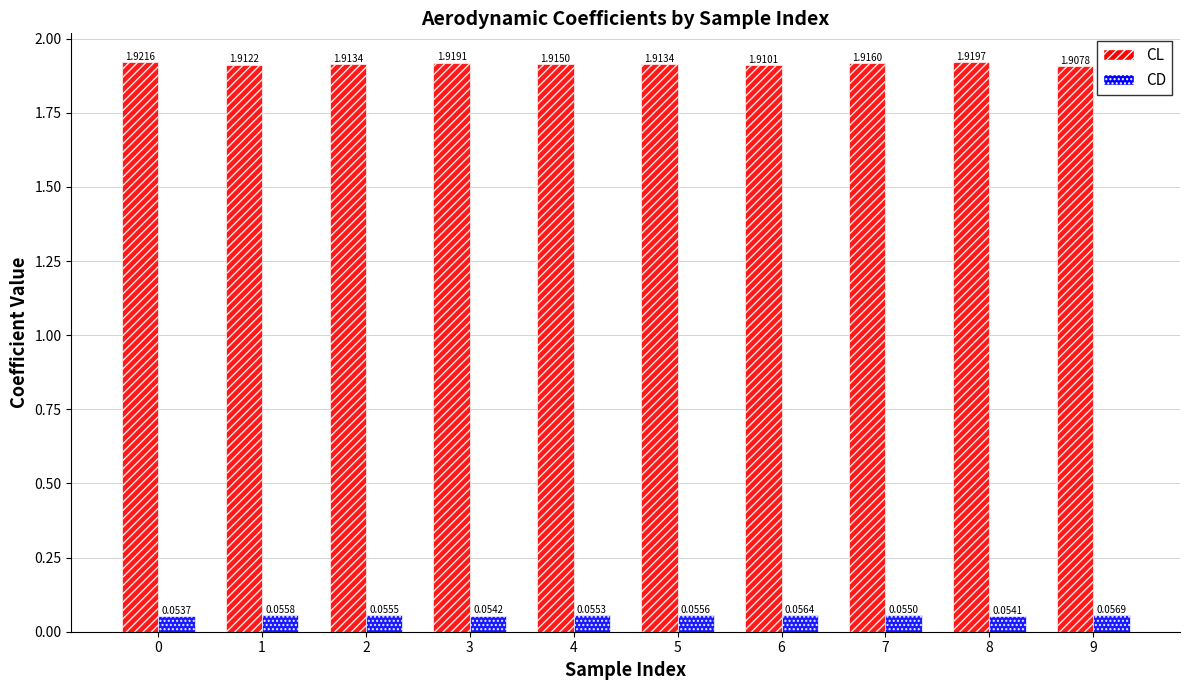

Which series changed the most between 5 and 8?

CL